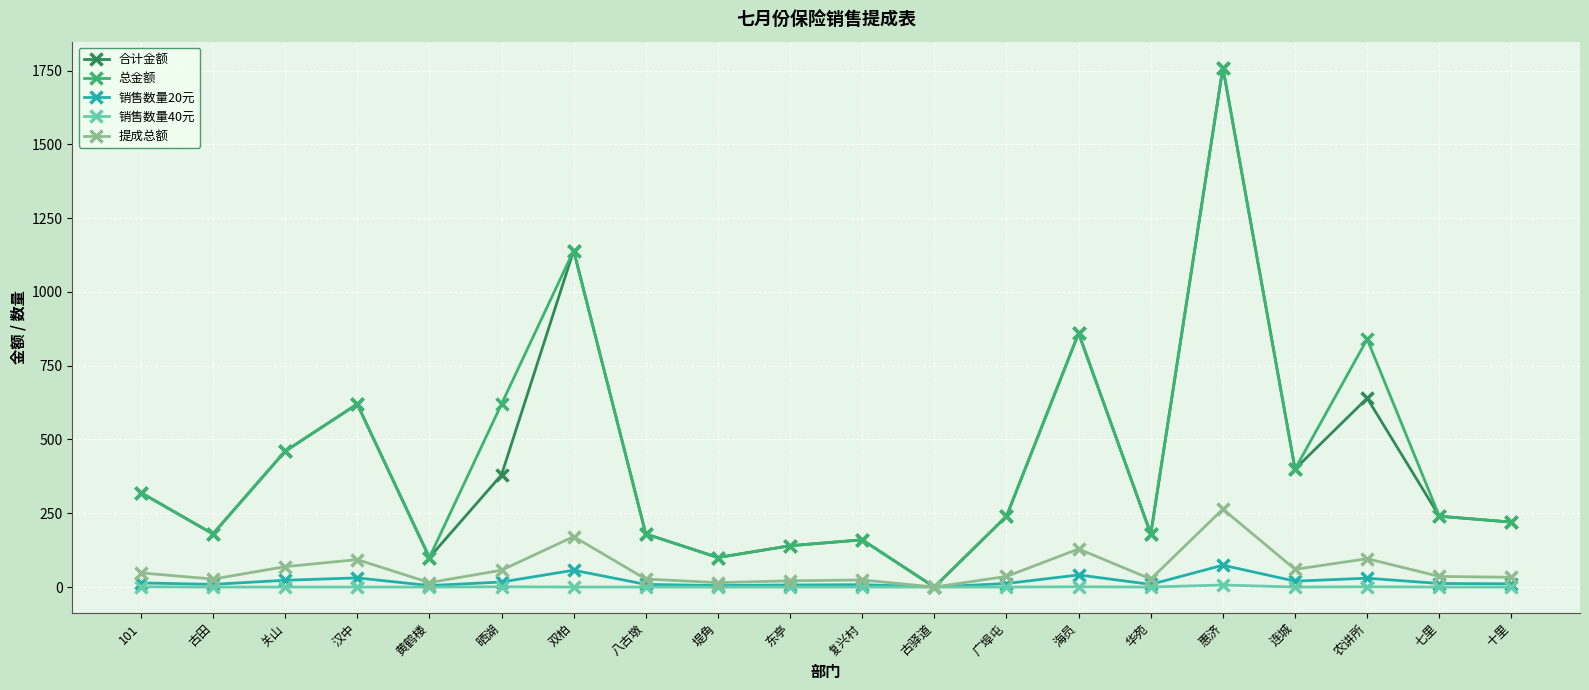

At which category does 总金额 reach its first local peak?

汉中